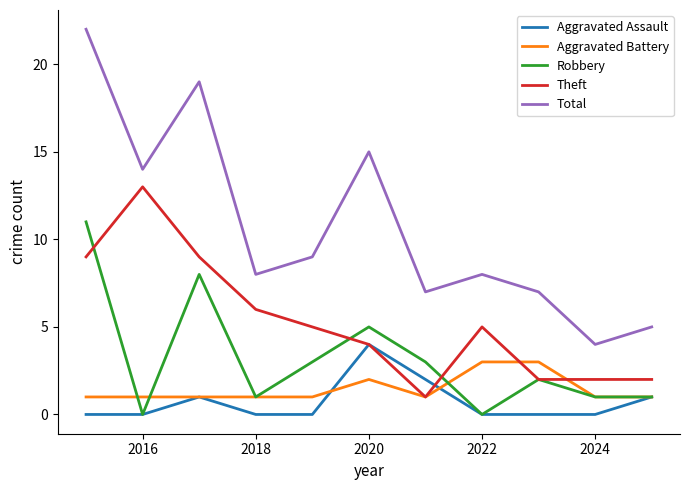

True or false: Total and Theft cross at least once.

False